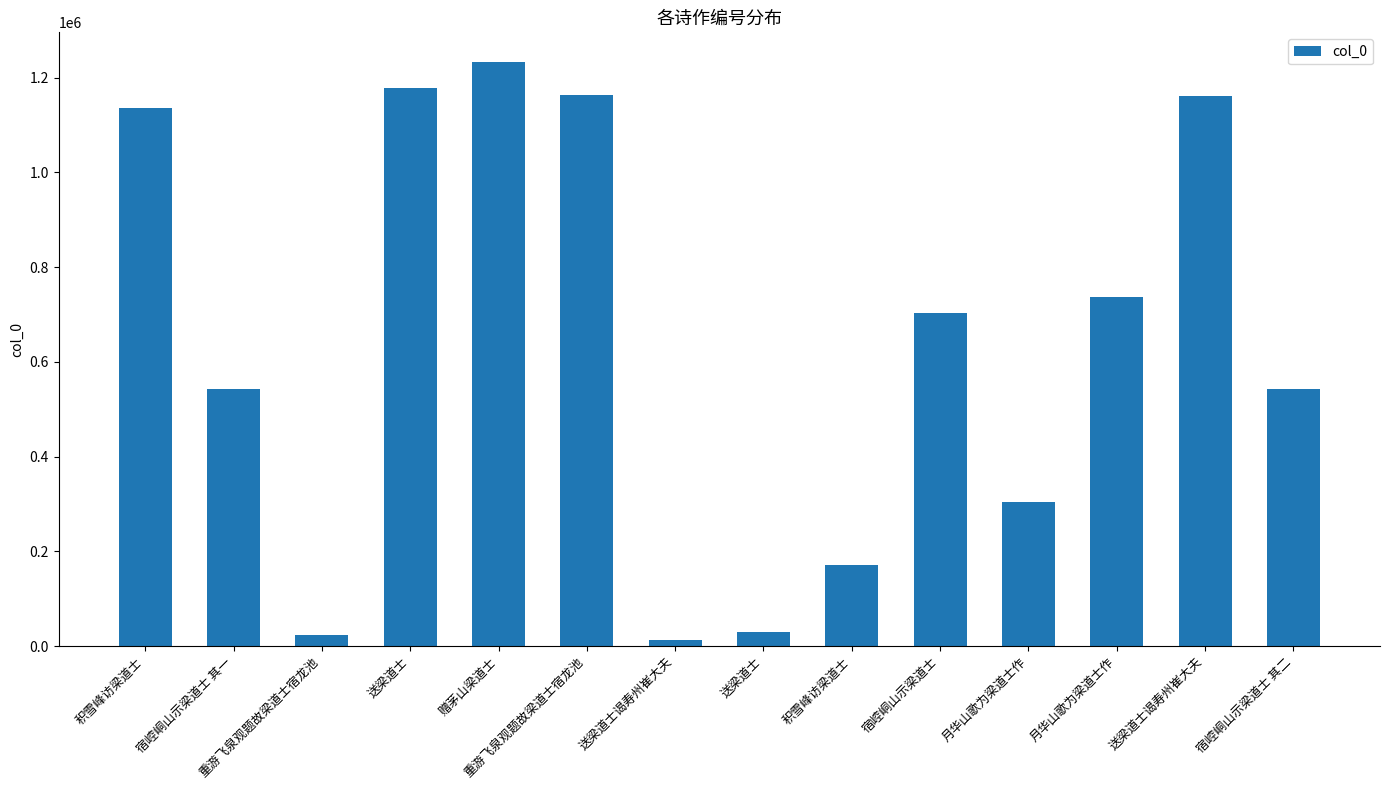

What is the sum of the values at 宿崆峒山示梁道士 其一 and 积雪峰访梁道士?

714880